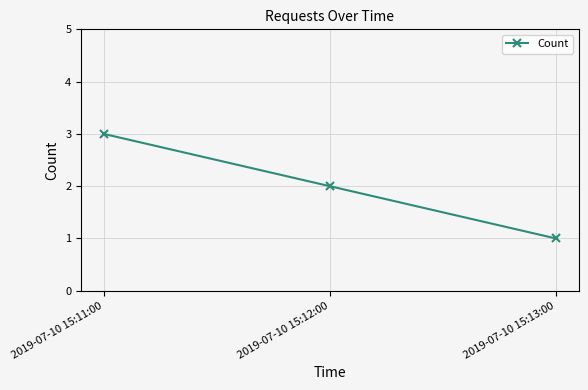

Is it true that the value at 2019-07-10 15:13:00 is 1?

True